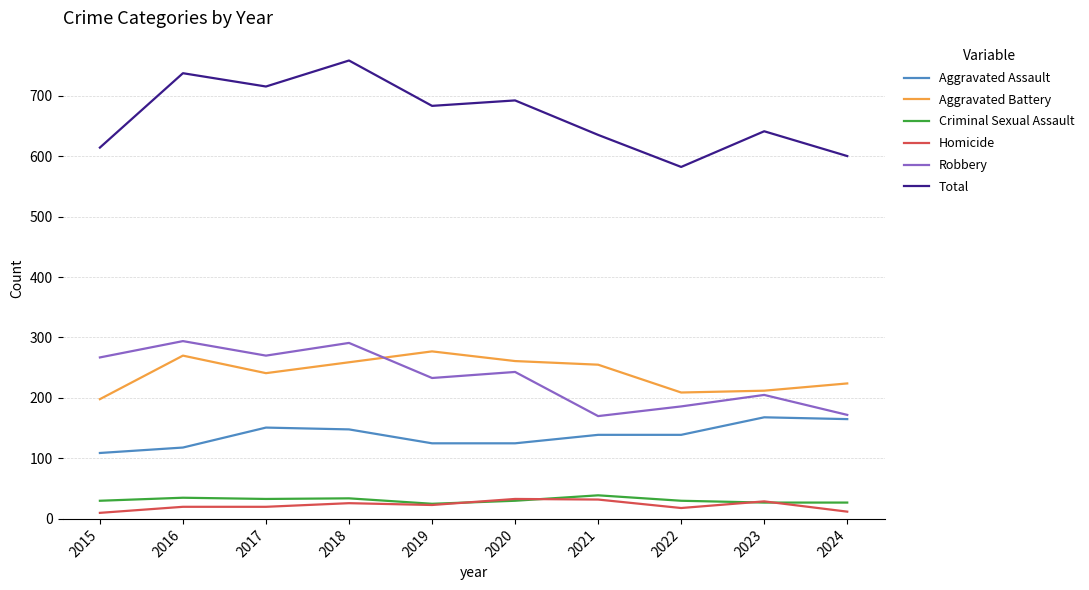

What is the total value across all series at 2015?

1228